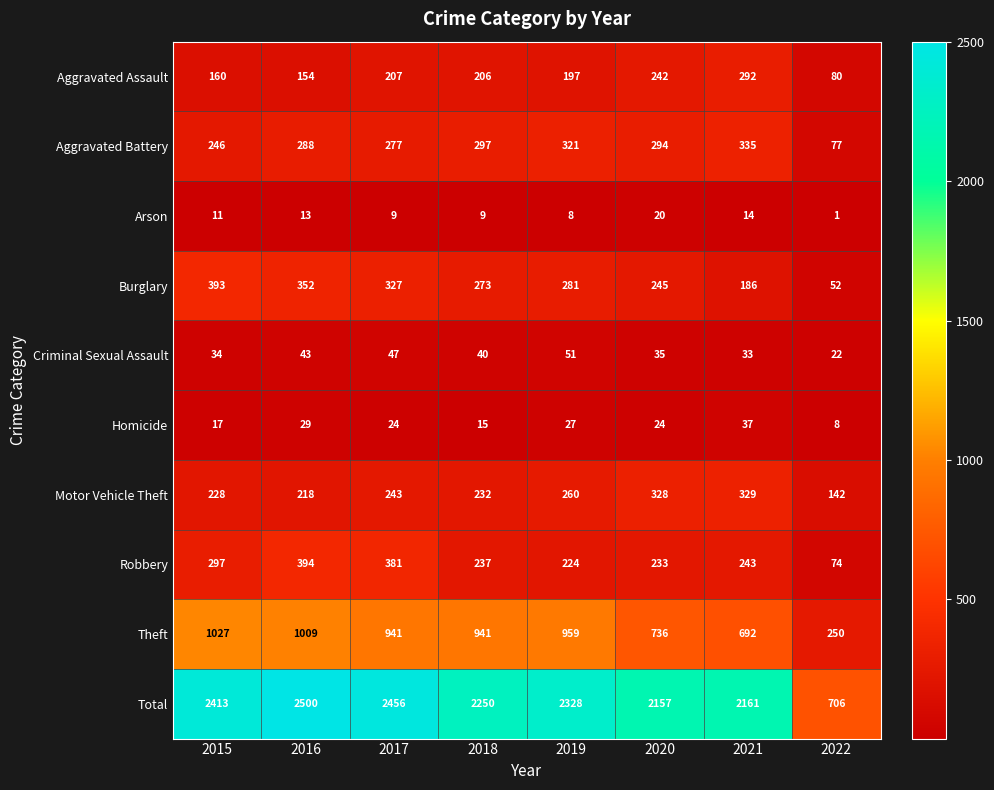

What is the difference between the highest and lowest values at 2021?

2147